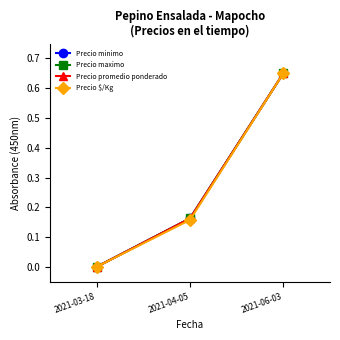

Reading left to right, transcribe all the data shown in this chart.

Precio minimo: 0.0	0.2	0.7
Precio maximo: 0.0	0.2	0.7
Precio promedio ponderado: 0.0	0.2	0.7
Precio $/Kg: 0.0	0.2	0.7